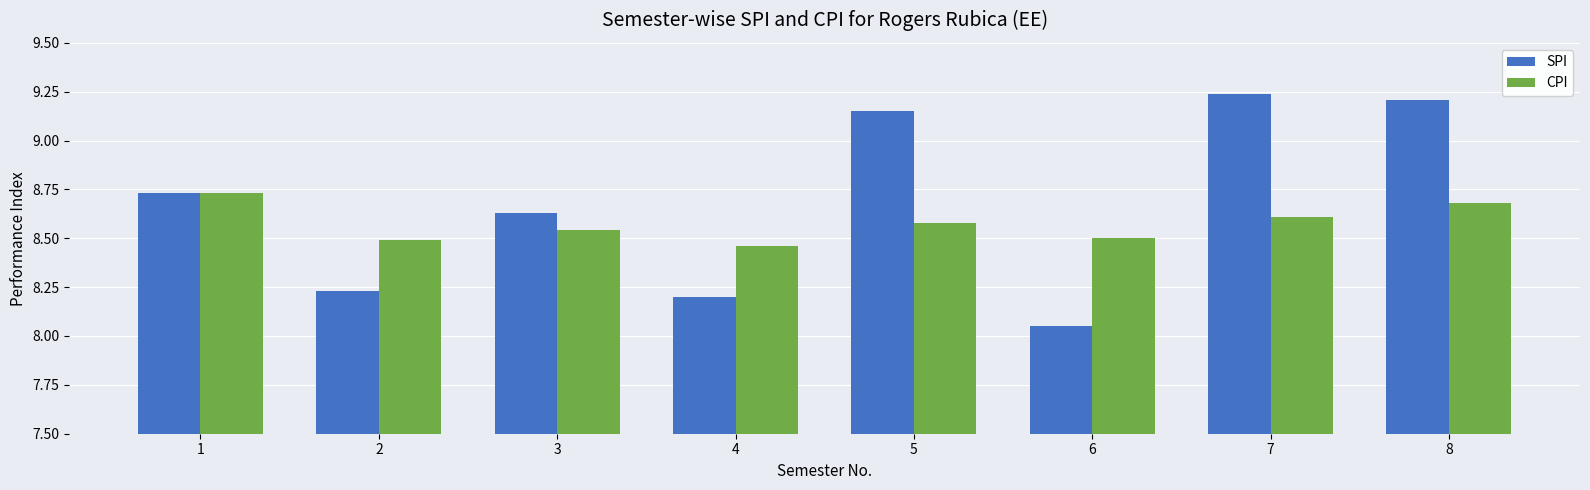

Between 5 and 6, which series saw the biggest shift?

SPI